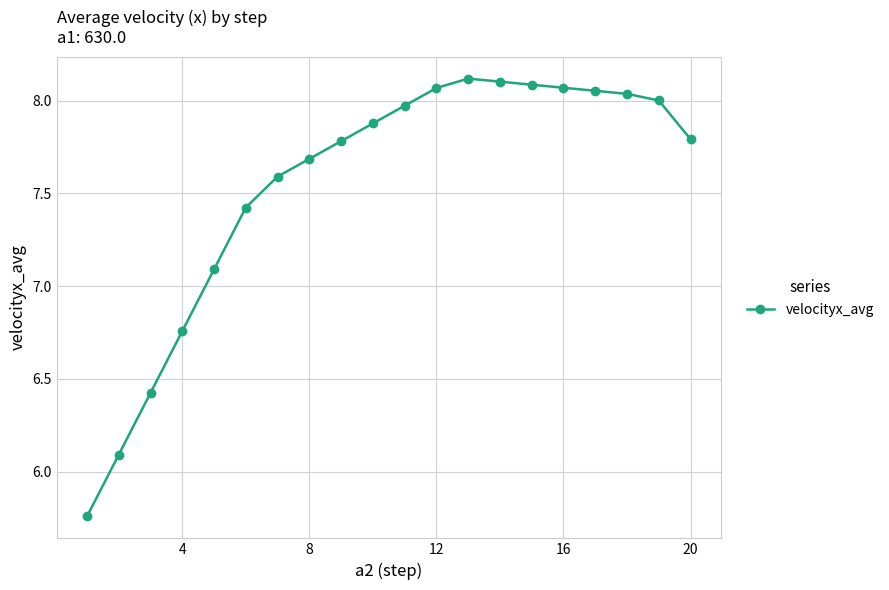

True or false: there are more than 0 points higher than both neighbors.

True